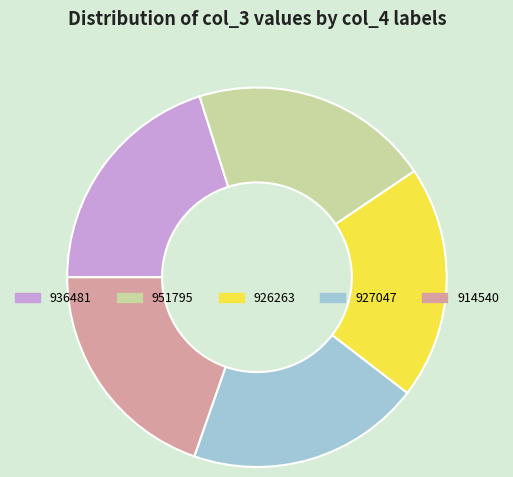

Does 926263 represent more than half of the total?

No